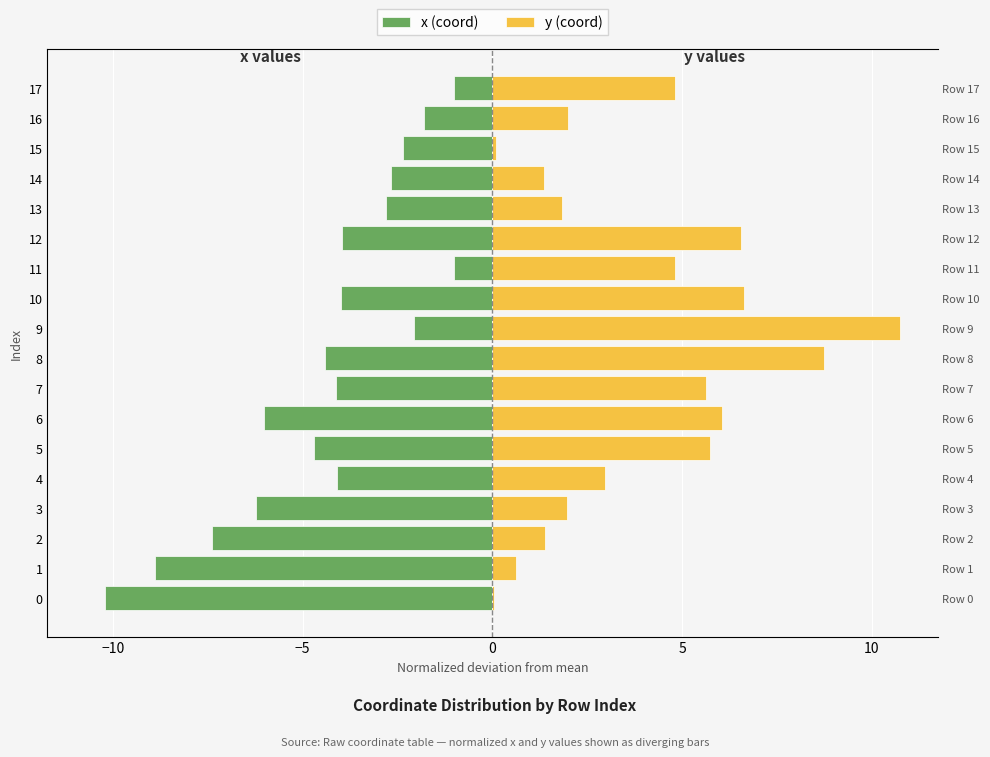

Does the chart contain any negative values?

Yes